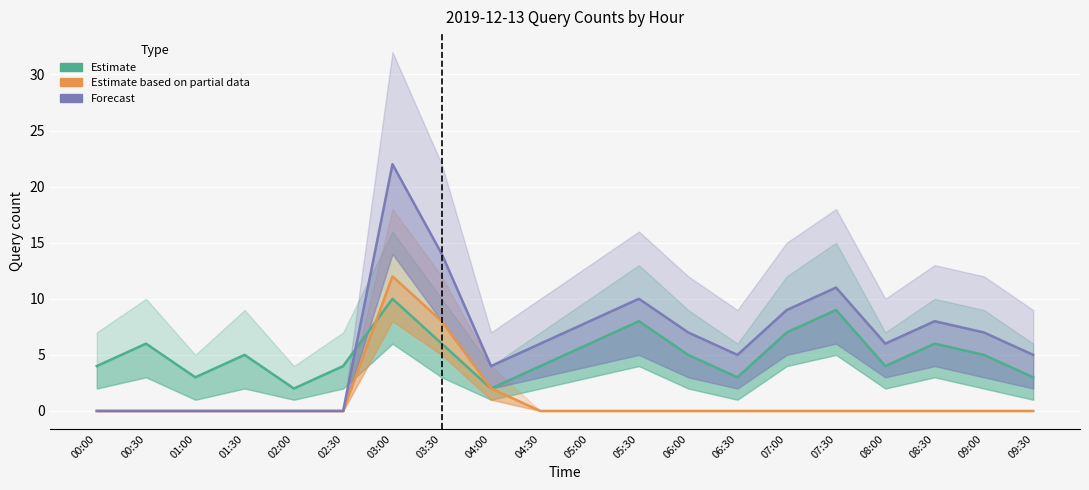

Reading left to right, list all the values displayed in this chart.

Estimate: 4	6	3	5	2	4	10	6	2	4	6	8	5	3	7	9	4	6	5	3
Estimate based on partial data: 0	0	0	0	0	0	12	8	2	0	0	0	0	0	0	0	0	0	0	0
Forecast: 0	0	0	0	0	0	22	14	4	6	8	10	7	5	9	11	6	8	7	5